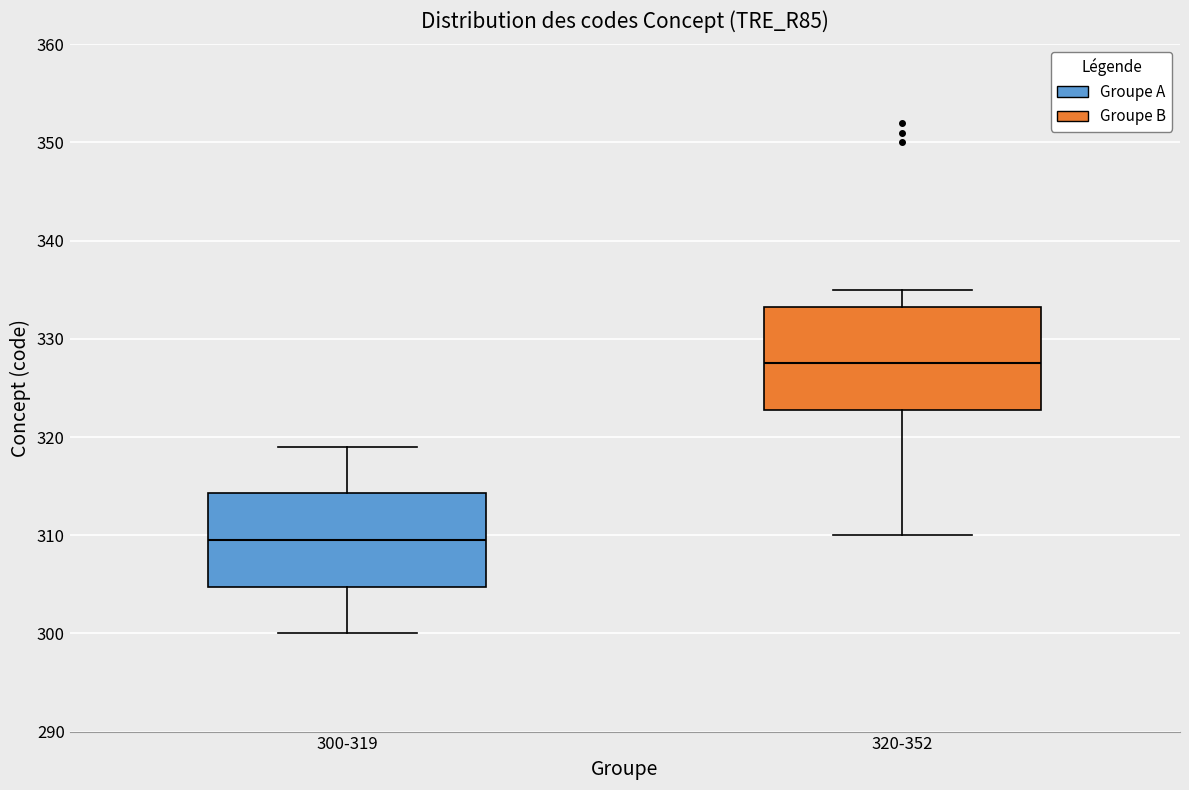

Reading left to right, transcribe this box plot: for each box, give where its median line is, the range the box spans, and where its two whiskers end, as read against the y-axis. The values are not printed on the chart, so give them approximately, as read against the axis.

300-319: median 310, box 305 to 314, whiskers 300 to 319
320-352: median 328, box 323 to 333, whiskers 310 to 335